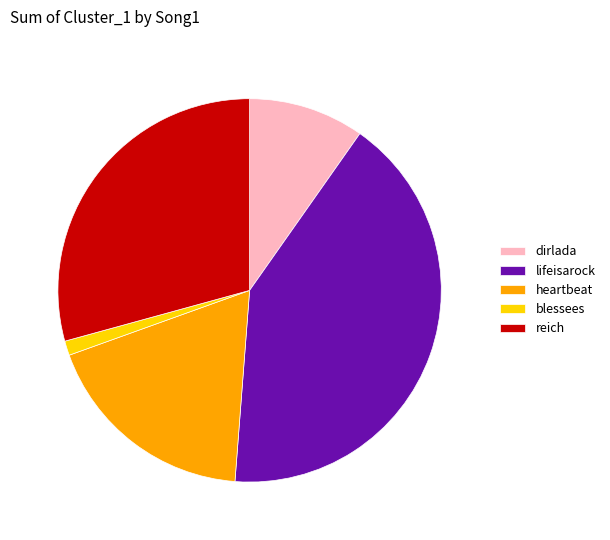

Combined, do heartbeat and dirlada account for over 50%?

No